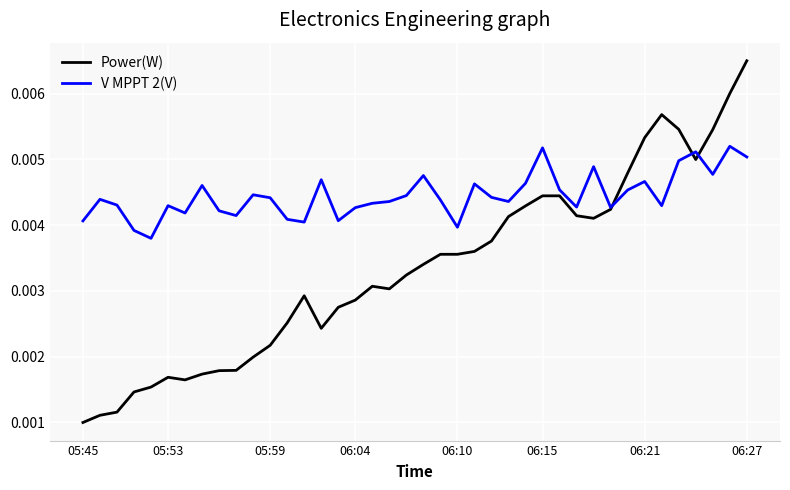

Which series has the widest spread of values?

Power(W)